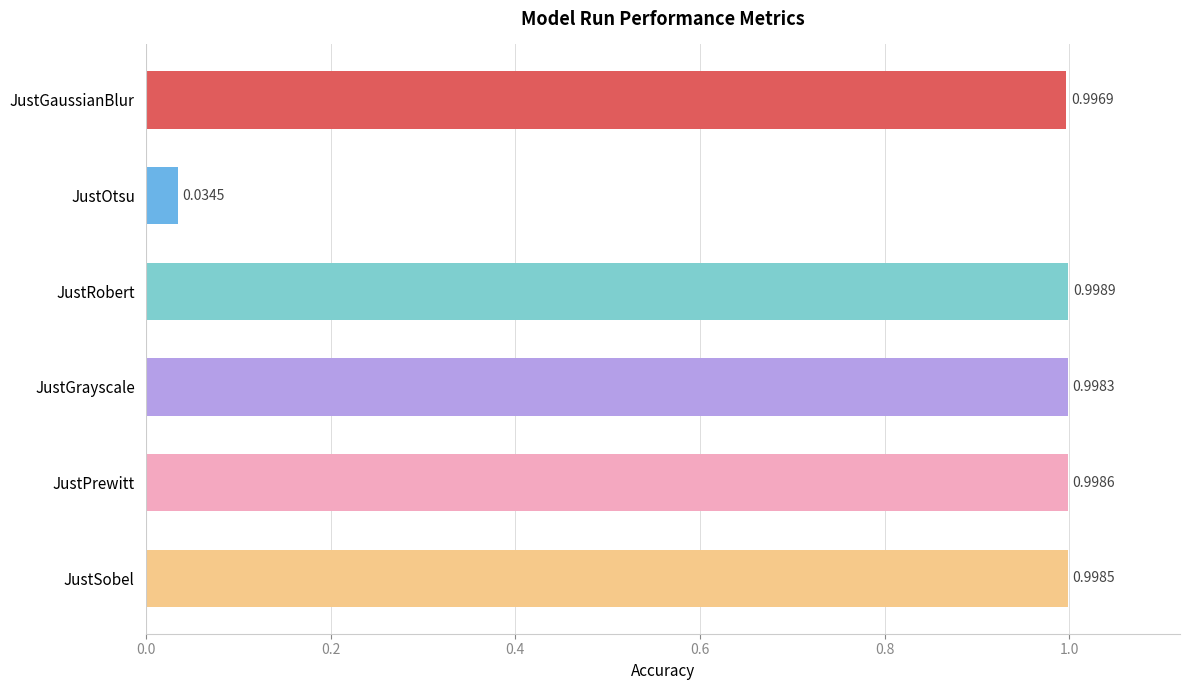

How many distinct data groups are displayed?

1